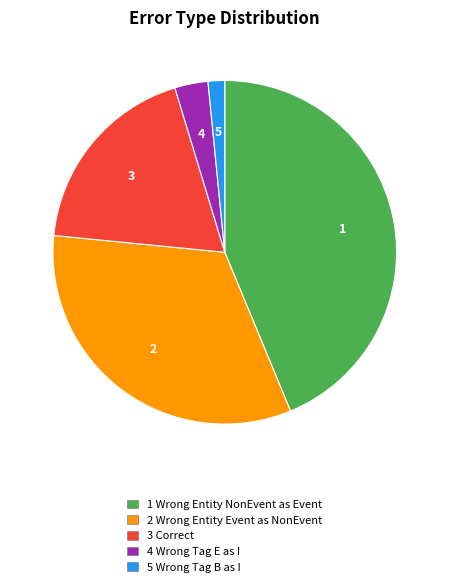

Count the number of slices in the pie.

5